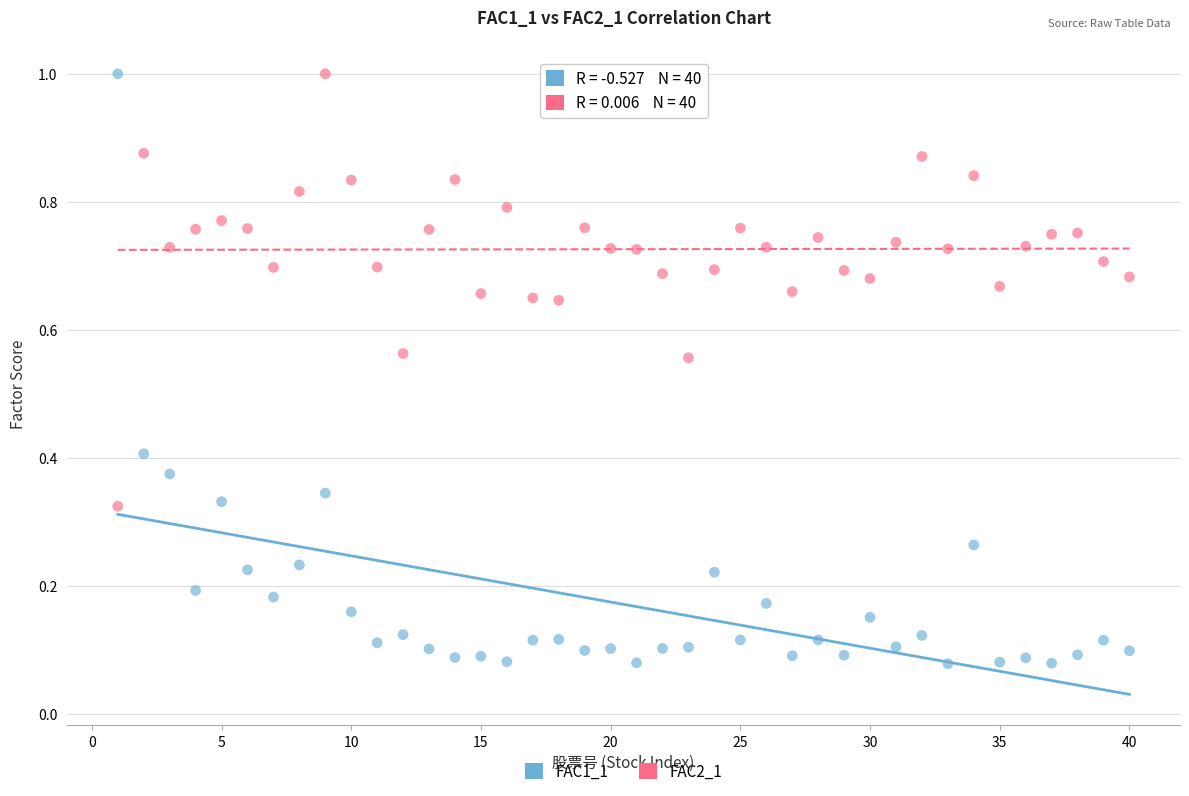

Which series contains the lowest Y value?

FAC1_1